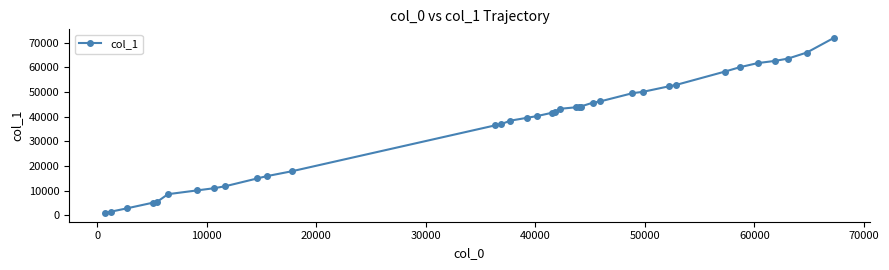

What is the greatest value displayed?

71928